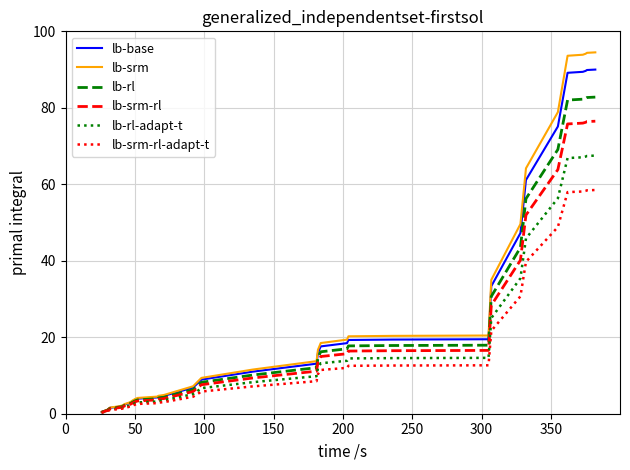

What is the difference between the maximum and minimum values in the lb-rl-adapt-t series?

67.2